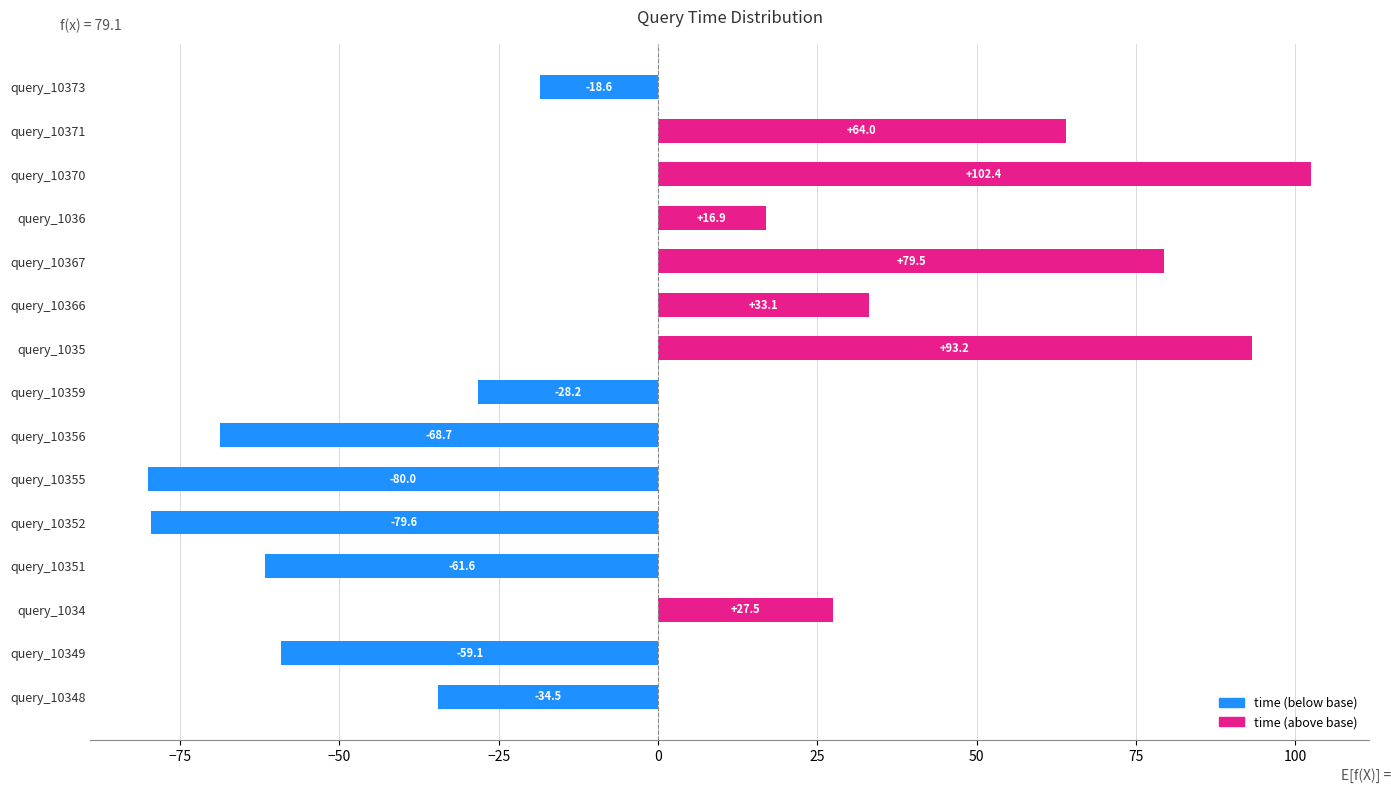

What is the smallest value displayed?

-80.0